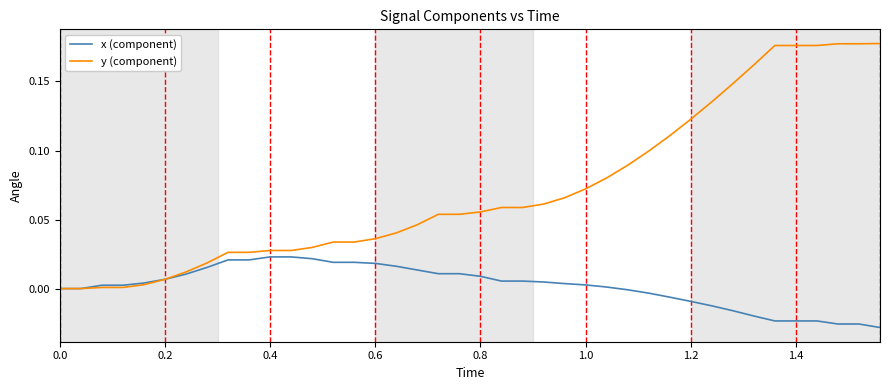

Which series has the largest range (max minus min)?

y (component)